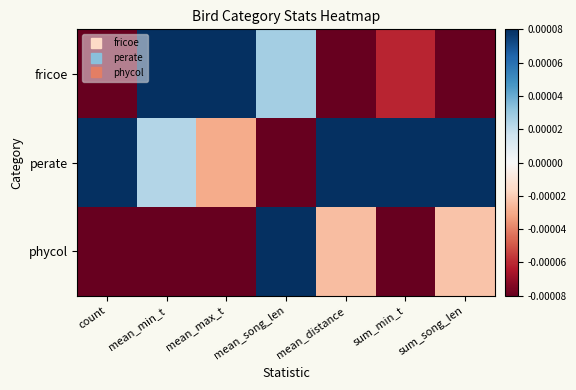

At mean_min_t, list the series in order from largest to smallest.

fricoe, perate, phycol